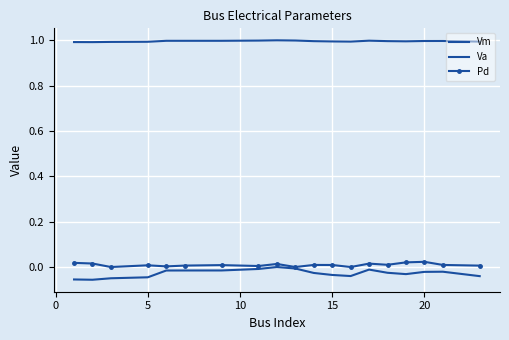

How many Pd values are between 0 and 1?

19